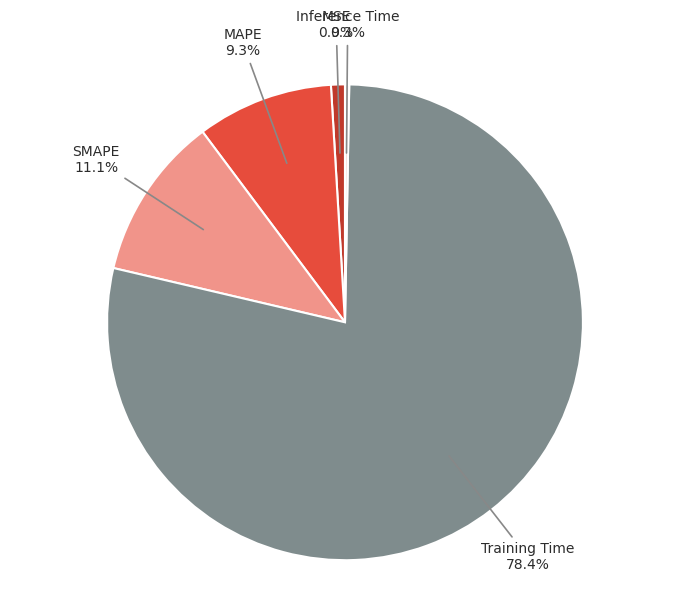

How many segments does this pie chart have?

5